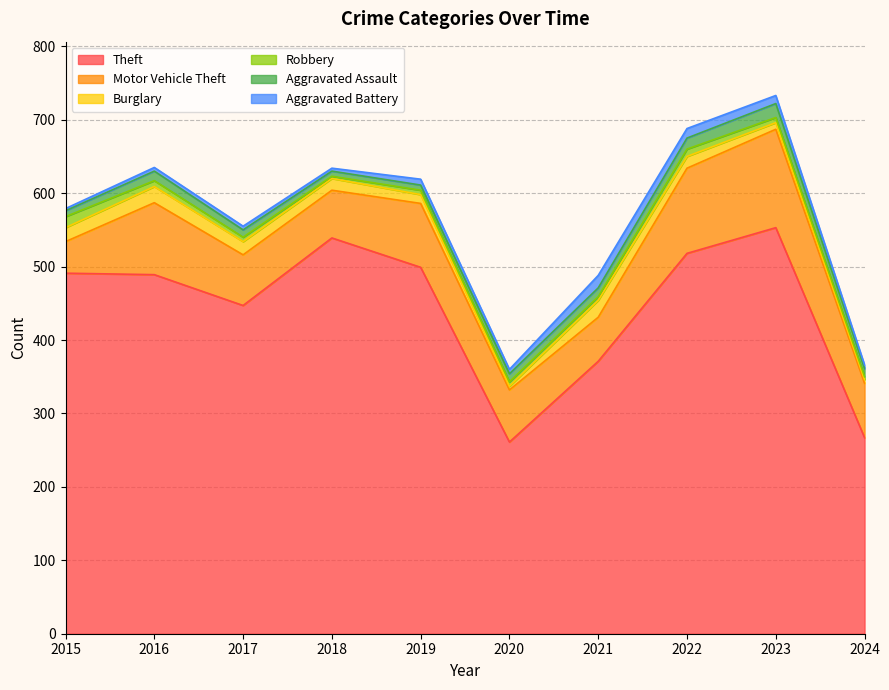

At 2015, list the series in order from smallest to largest.

Aggravated Battery, Aggravated Assault, Robbery, Burglary, Motor Vehicle Theft, Theft